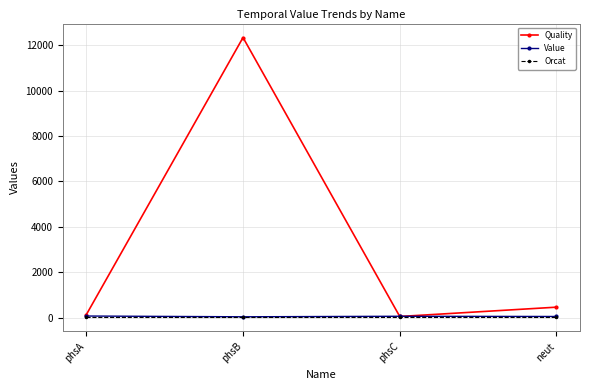

At how many categories does at least one series exceed 6007?

1